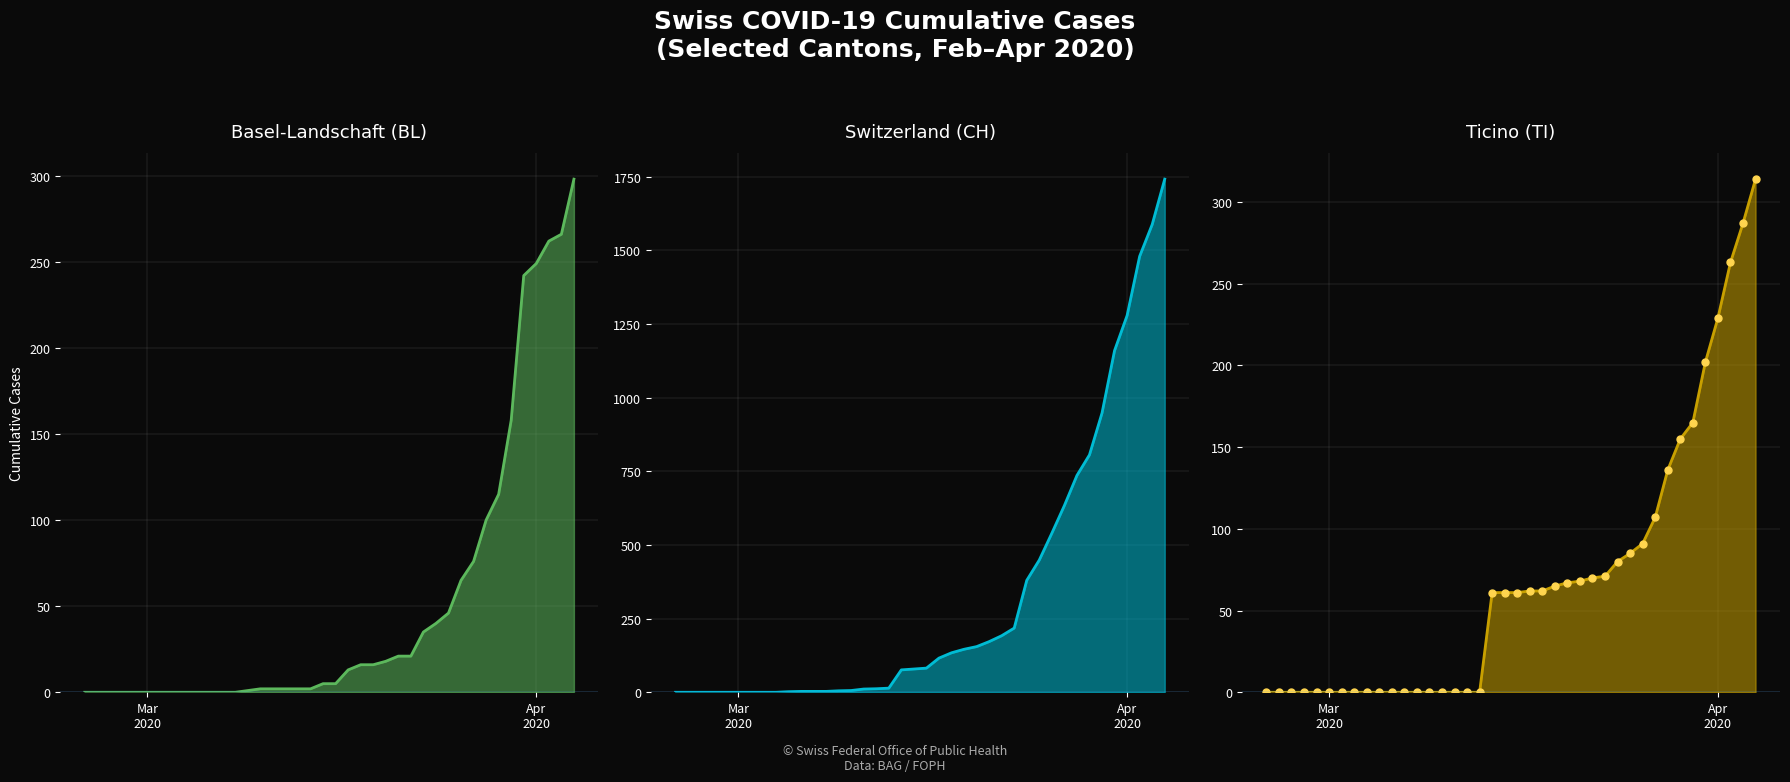

What is the difference between the second highest and minimum values in the BL line series?

266